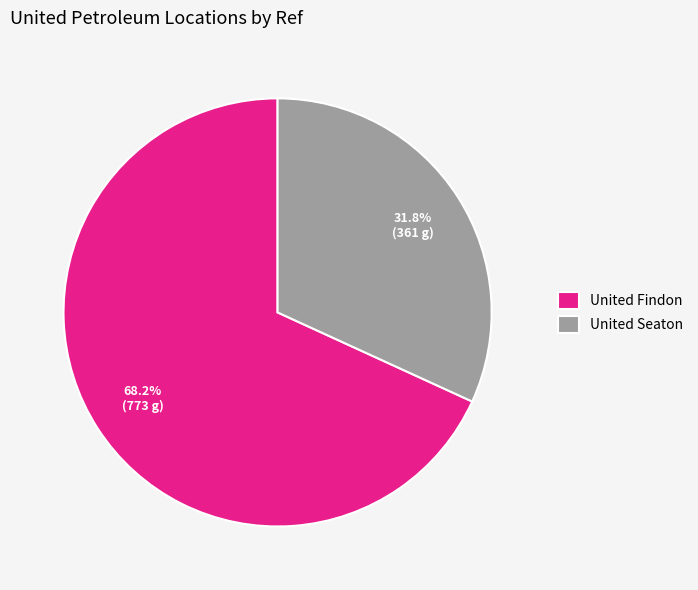

Is it true that United Findon is 81% of the pie?

False